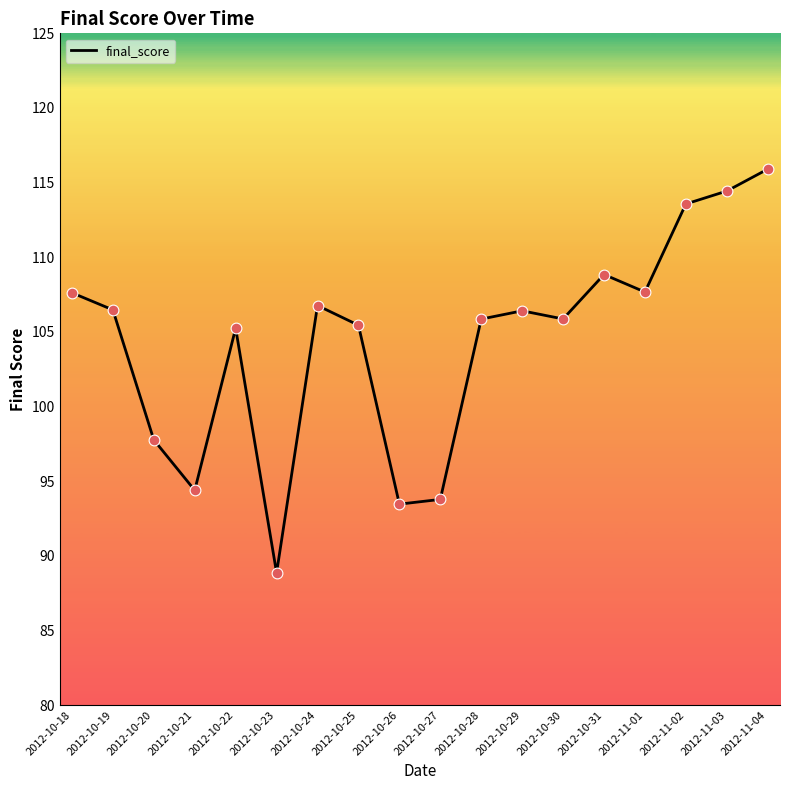

What is the change in value from 2012-10-22 to 2012-10-31?

+3.6